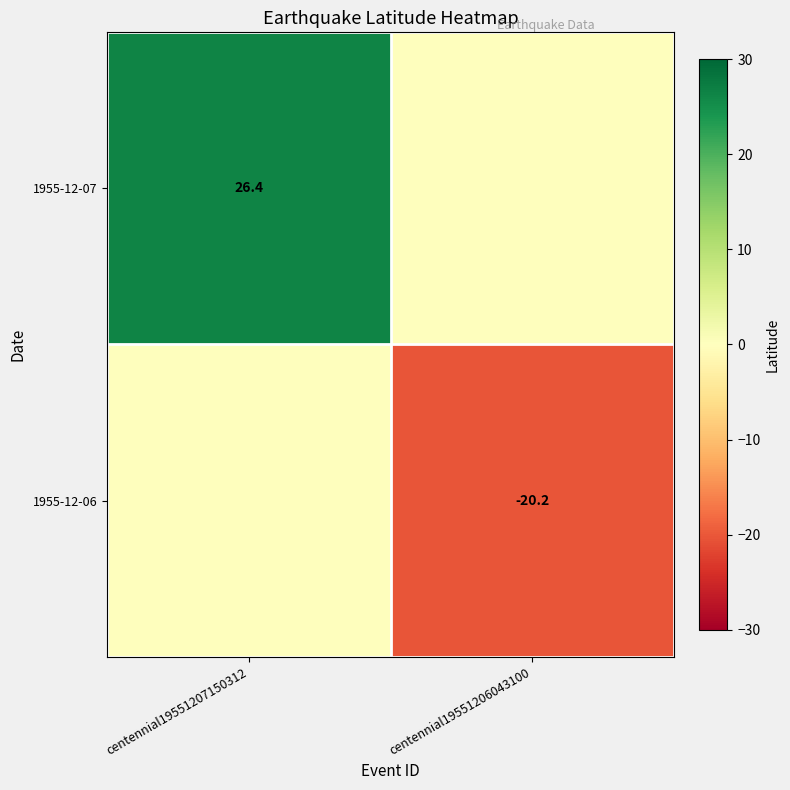

The value of 1955-12-06 at centennial19551206043100 is -5.5. True or false?

False